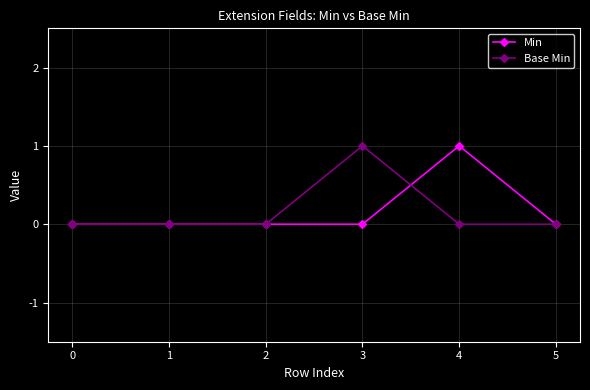

What is the maximum value shown in the chart?

1